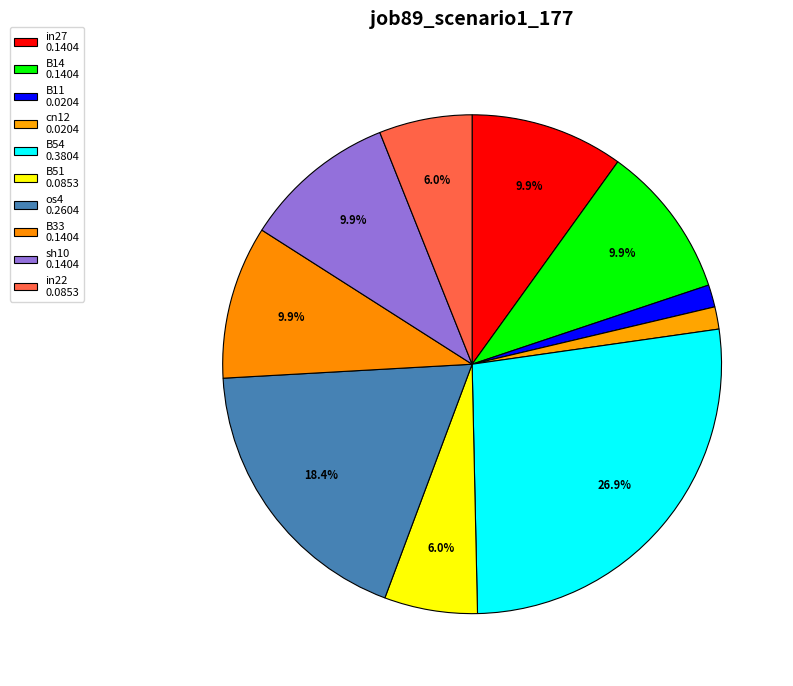

Does any single category account for the majority?

No